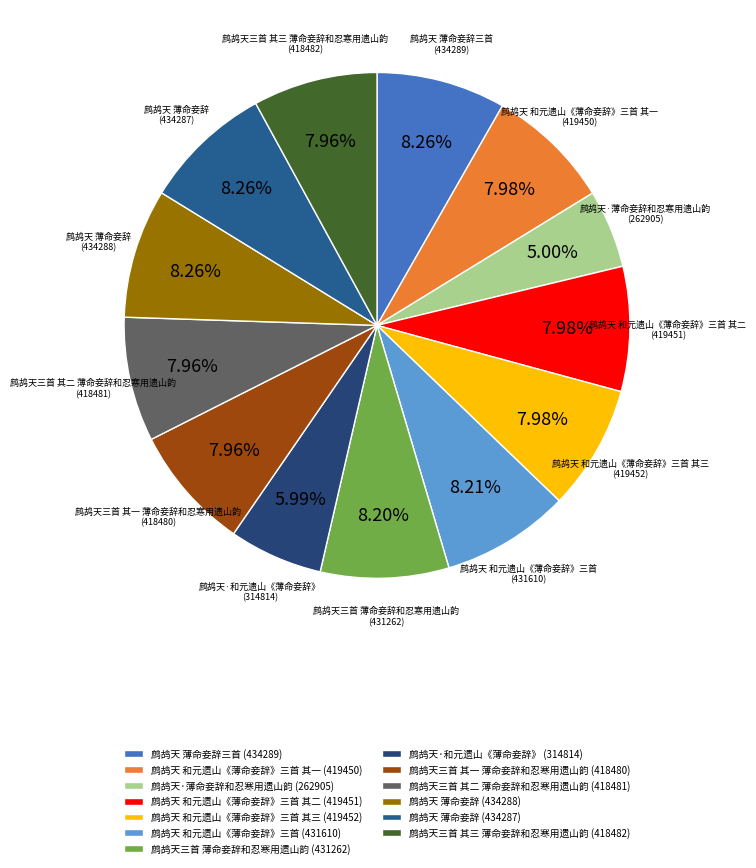

Approximately how many times larger is the value at 鹧鸪天三首 其三 薄命妾辞和忍寒用遗山韵 (418482) compared to 鹧鸪天·和元遗山《薄命妾辞》 (314814)?

1.3